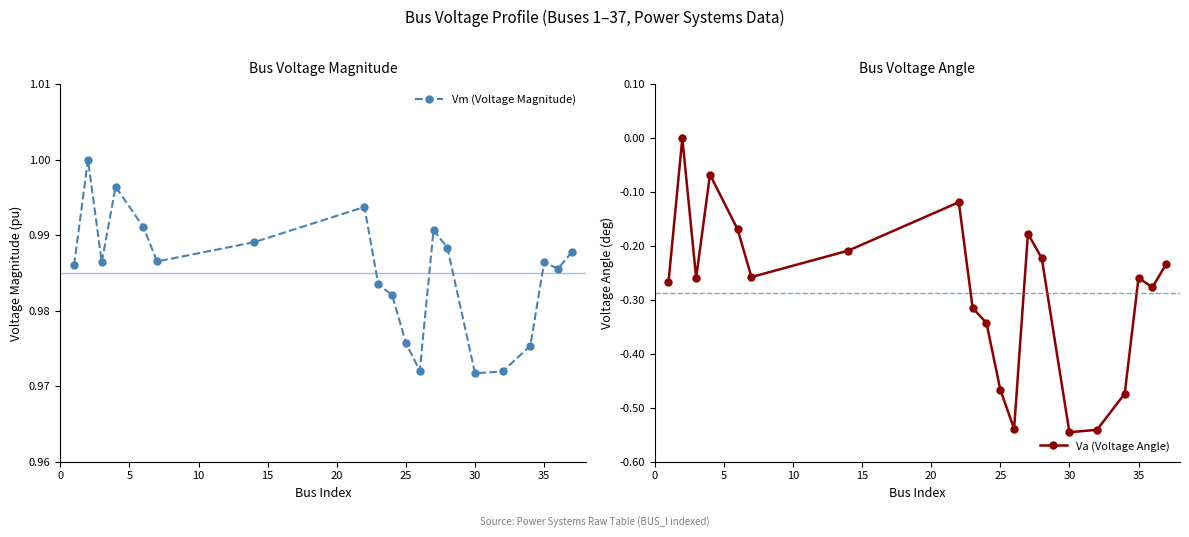

How many interior local peaks does the Va (Voltage Angle) series have?

5